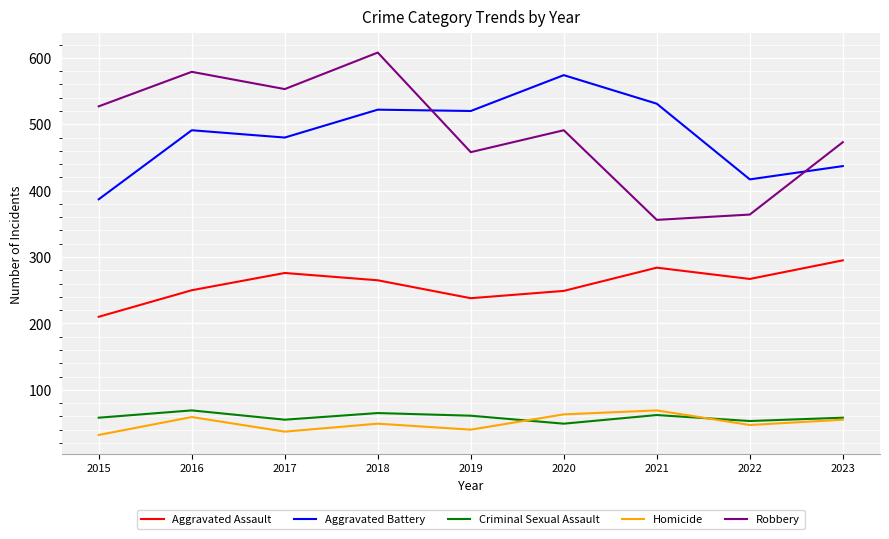

What is the difference between the second highest and minimum values in the Aggravated Assault series?

74